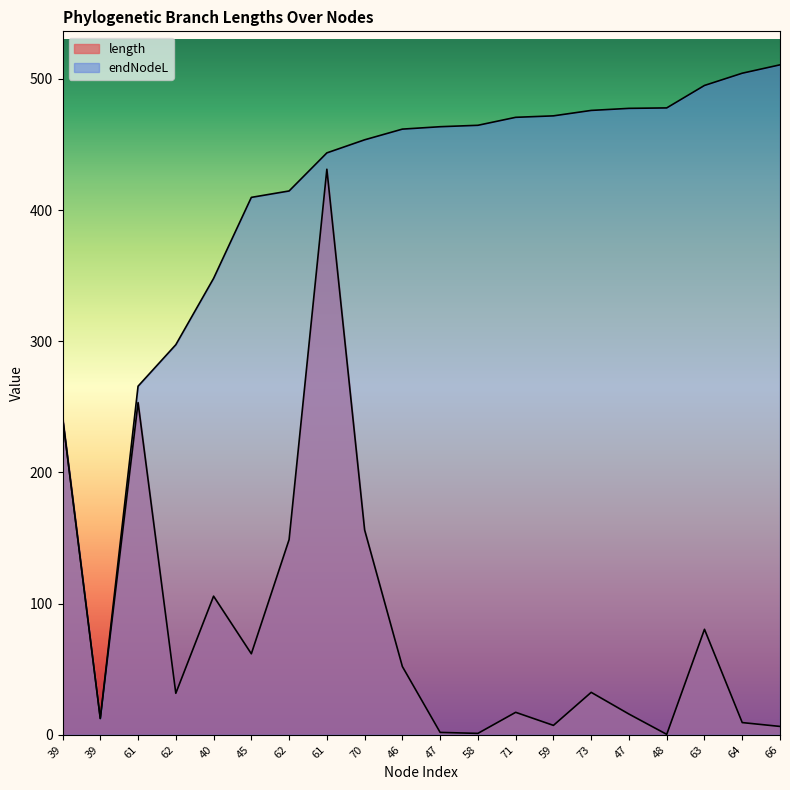

Rank the series by their maximum value, from lowest to highest.

length, endNodeL